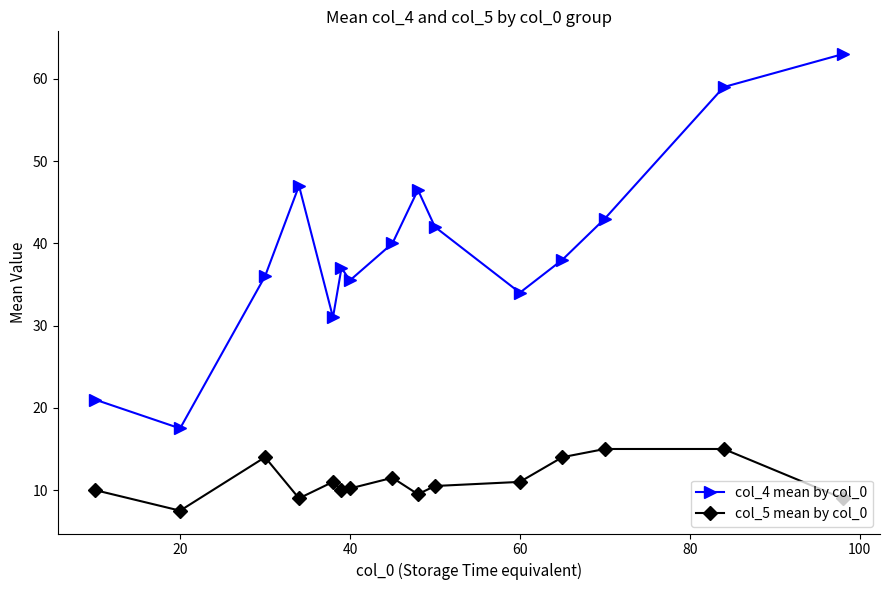

What is the difference between the second highest and minimum values in the col_4 mean by col_0 series?

41.5